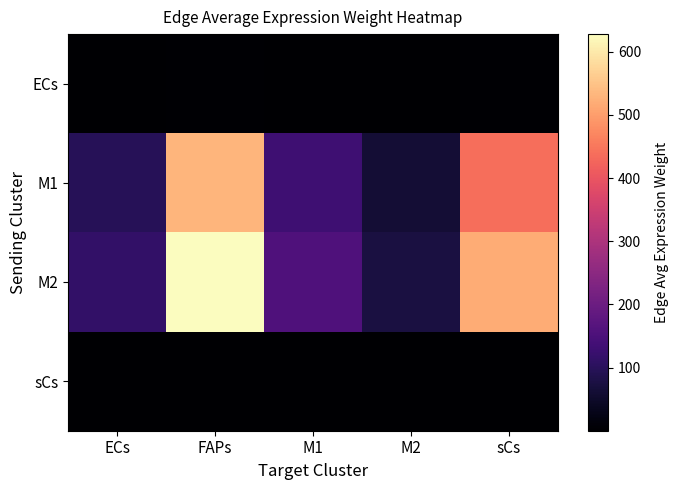

Reading right to left, transcribe all the data shown in this chart.

ECs: sCs=3.9	M2=0.6	M1=1.2	FAPs=4.7	ECs=0.9
M1: sCs=438.8	M2=63.8	M1=131.2	FAPs=530.3	ECs=96.7
M2: sCs=519.5	M2=75.5	M1=155.3	FAPs=627.8	ECs=114.4
sCs: sCs=0.6	M2=0.1	M1=0.2	FAPs=0.7	ECs=0.1